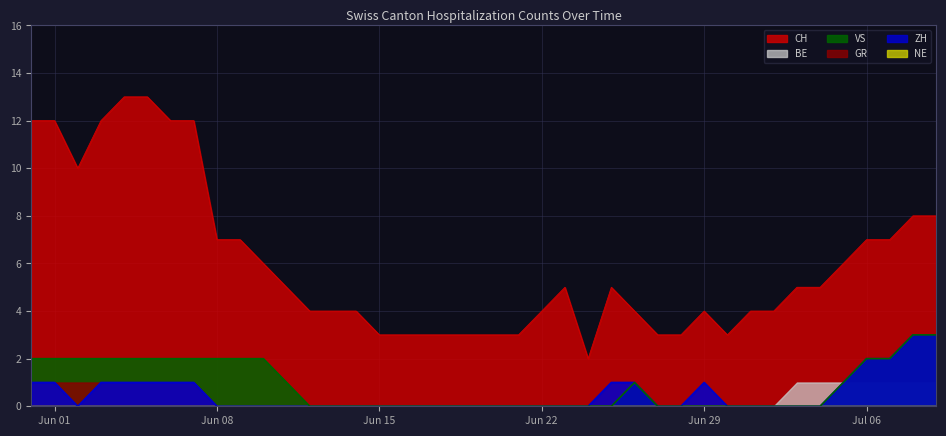

What is the average value of the VS series?

1